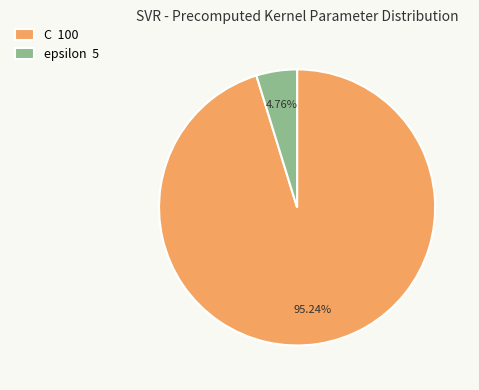

Rank the categories by value from highest to lowest.

C, epsilon